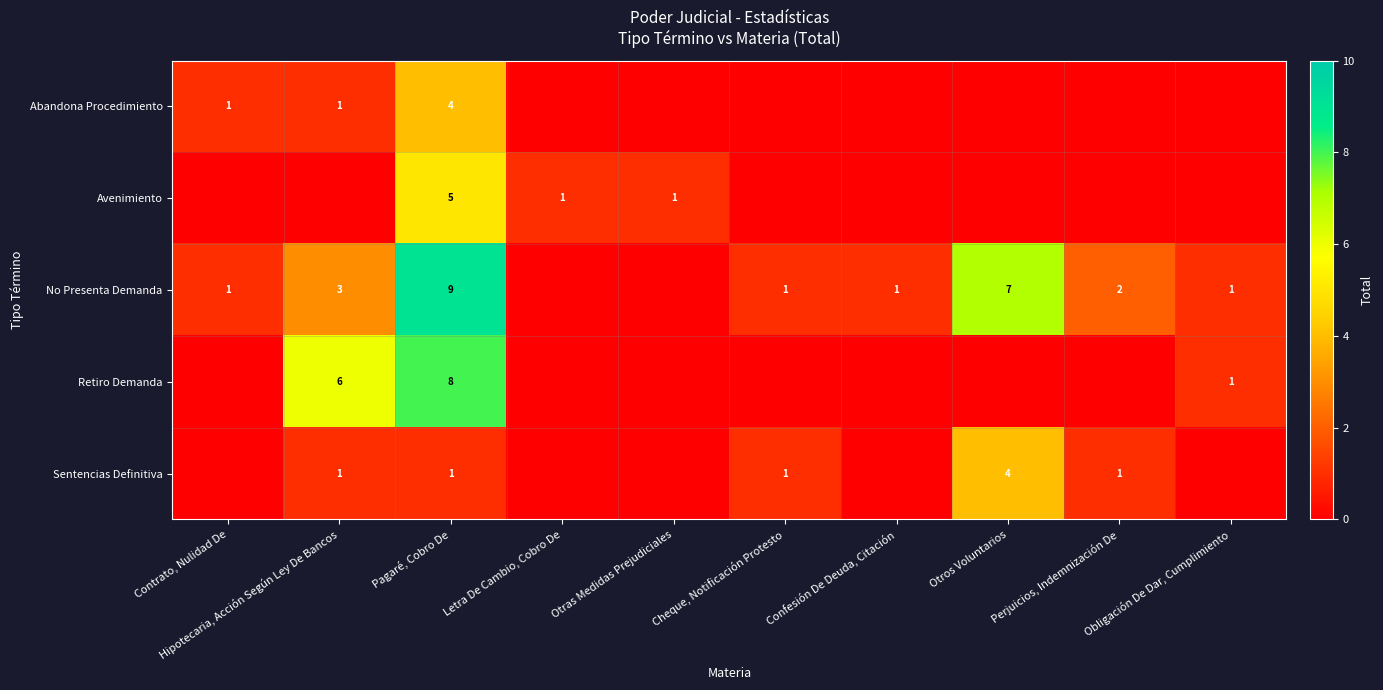

The value of No Presenta Demanda at Cheque, Notificación Protesto is 1. True or false?

True